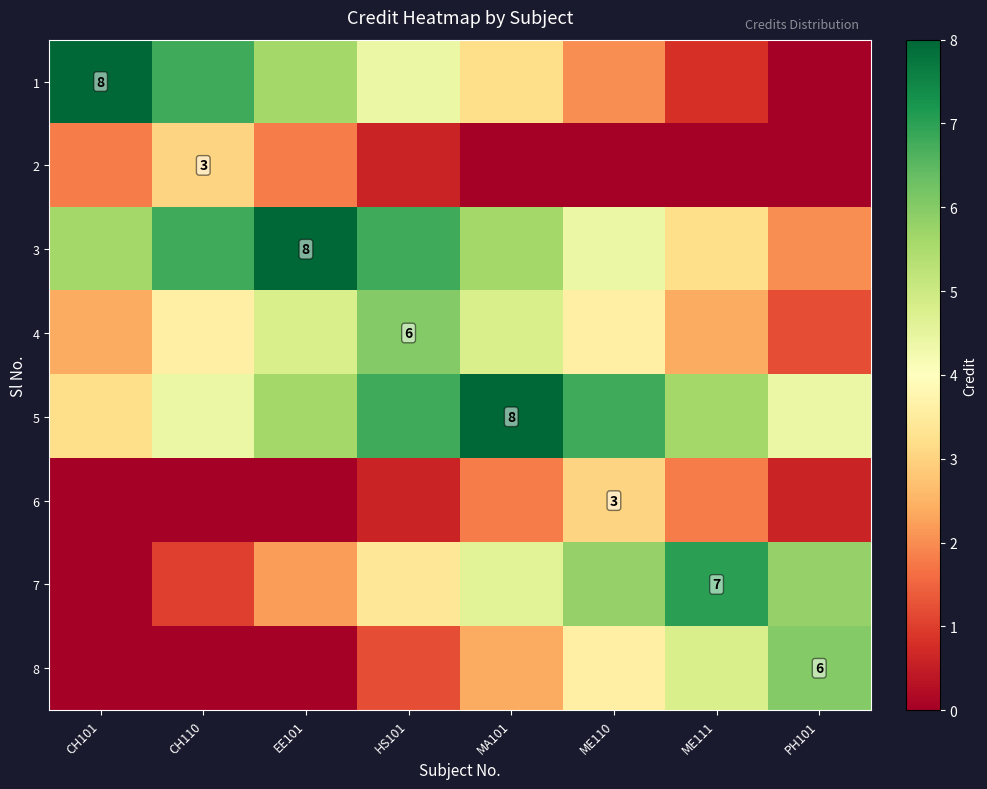

At how many categories does at least one series exceed 6?

7